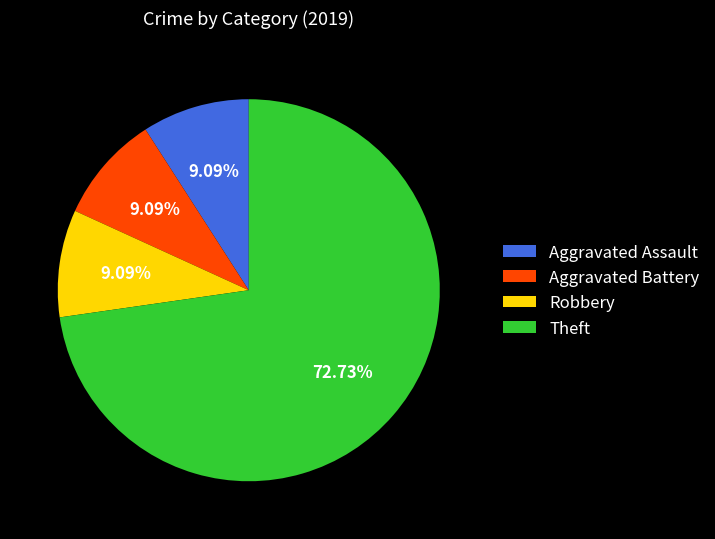

Is it true that Aggravated Battery is 9% of the pie?

True